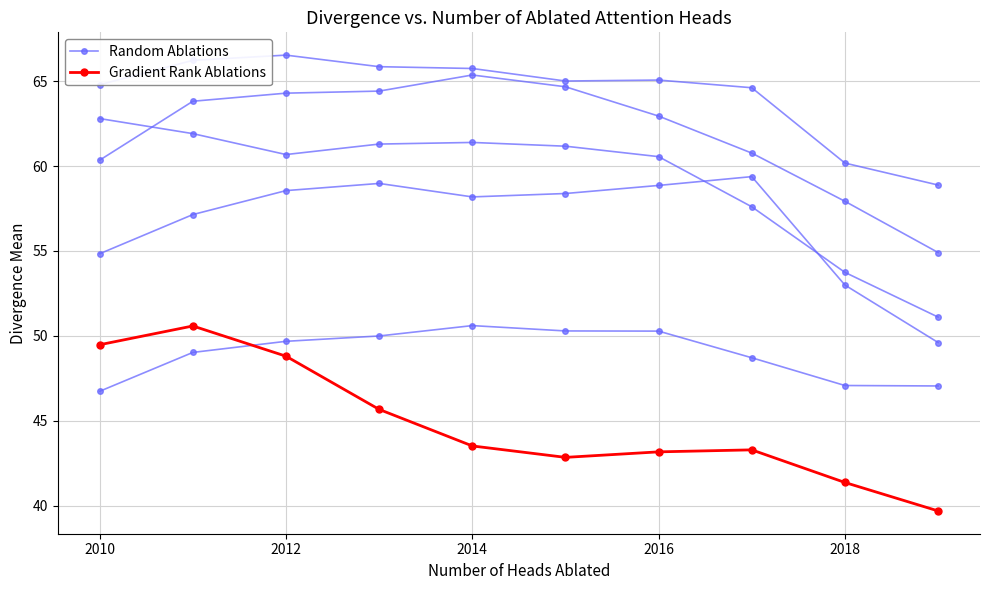

Is this an area chart (filled region under the line)?

No